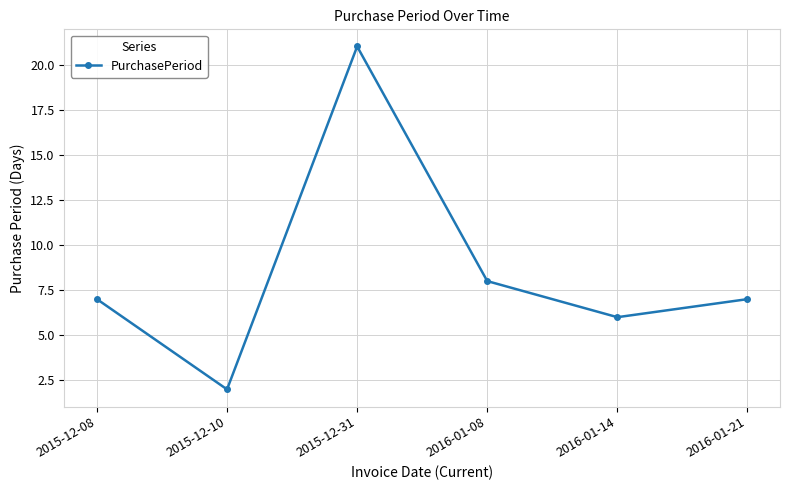

How many categories are shown in the chart?

6